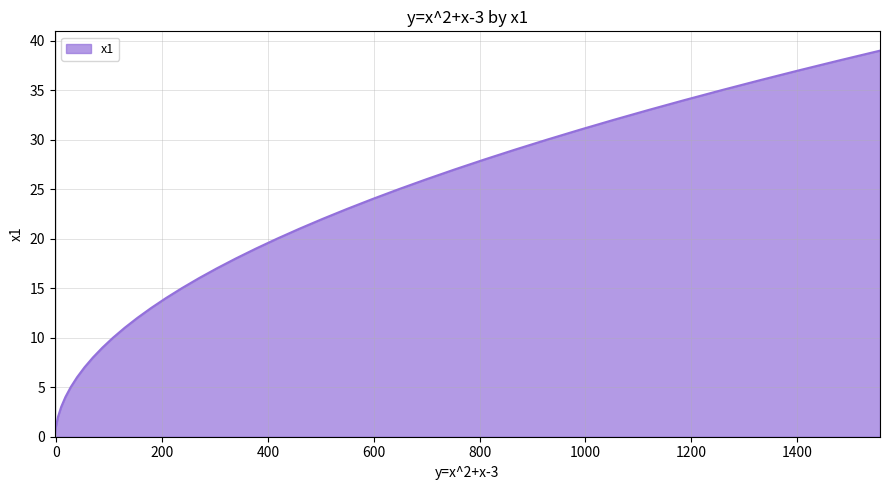

What is the difference between the maximum and minimum values?

39